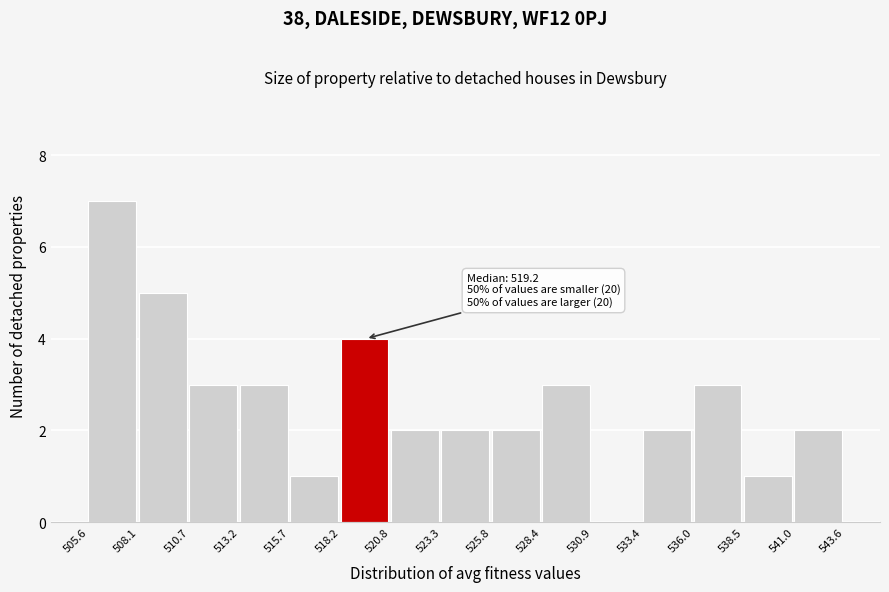

Which range on the x-axis has the tallest bar?

505.6 to 508.1